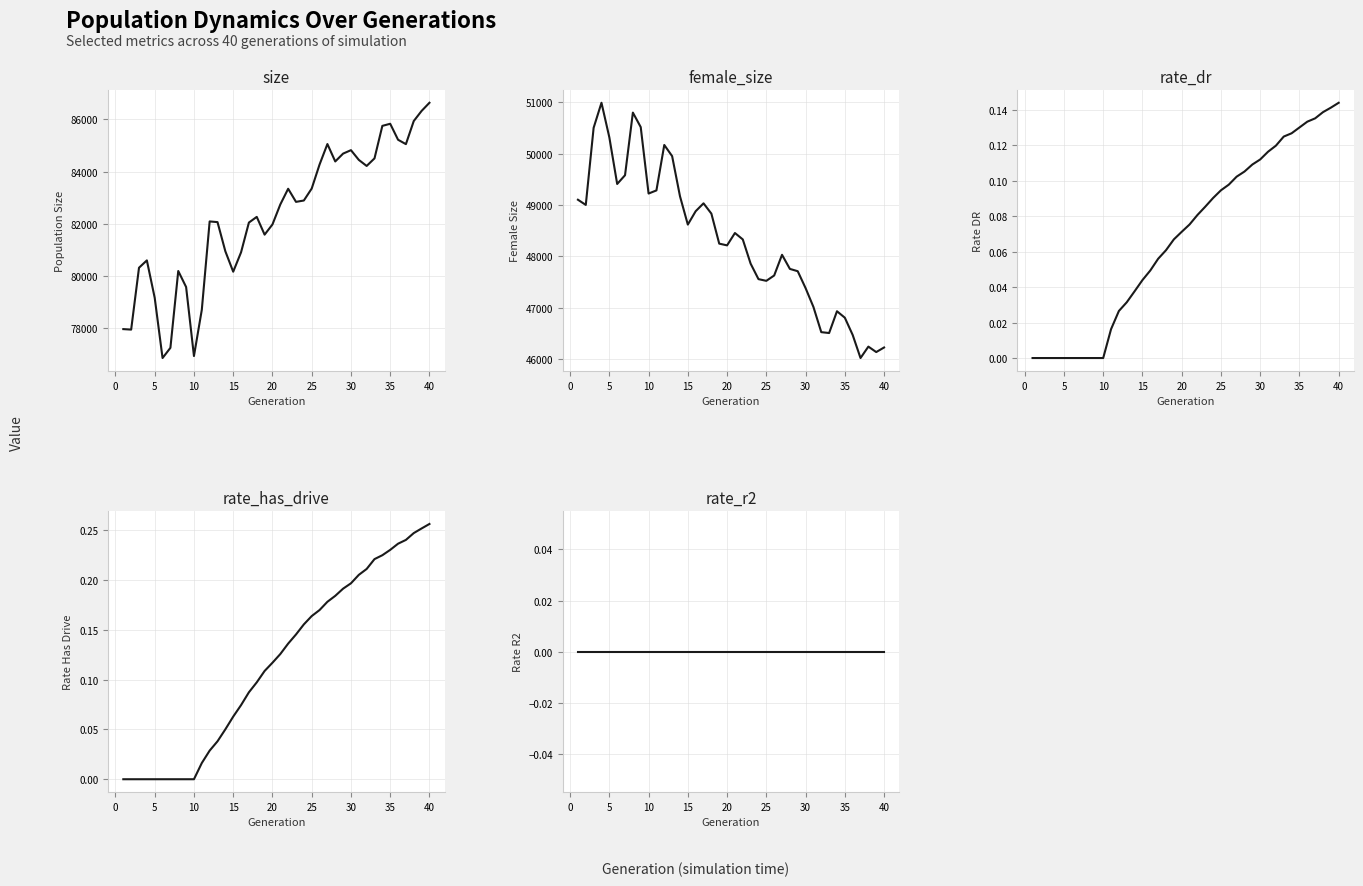

Does the chart display data point markers on the line(s)?

No